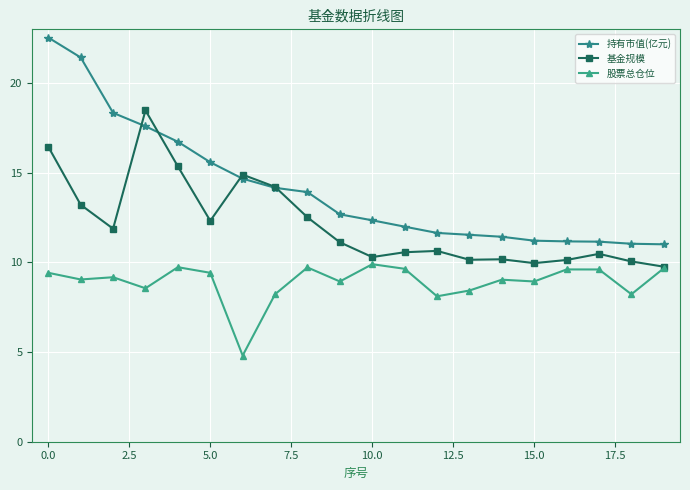

True or false: 股票总仓位 and 持有市值(亿元) intersect in this chart.

False